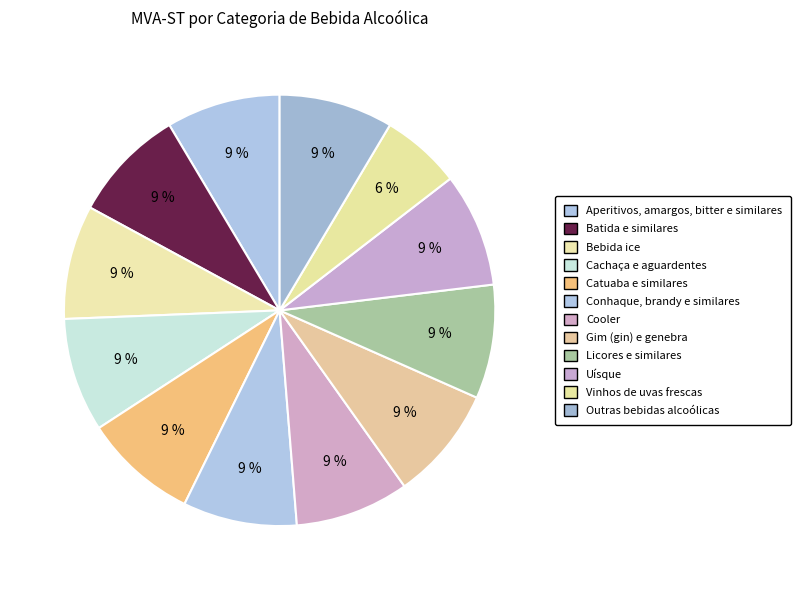

Is there any slice that represents more than half of the pie?

No